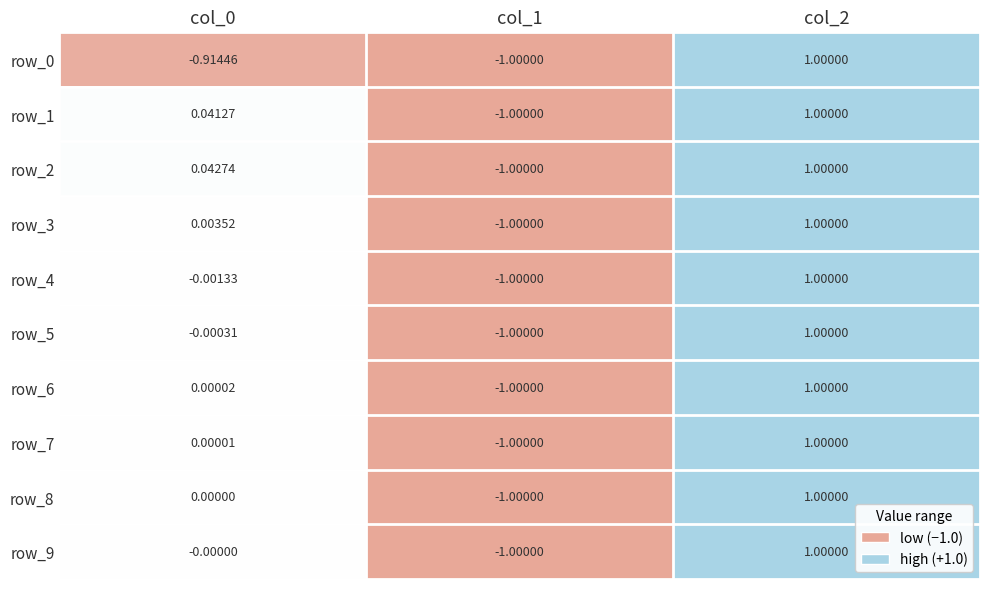

Is the value of row_3 at col_1 greater than the value of row_0 at col_2?

No